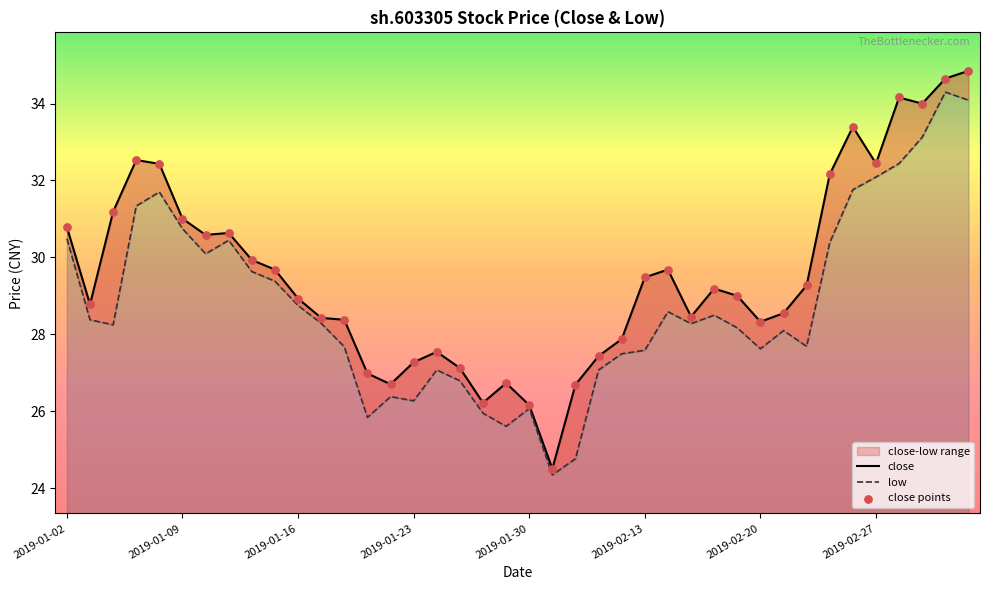

Which has a higher value, 2019-01-30 or 2019-01-07?

2019-01-07